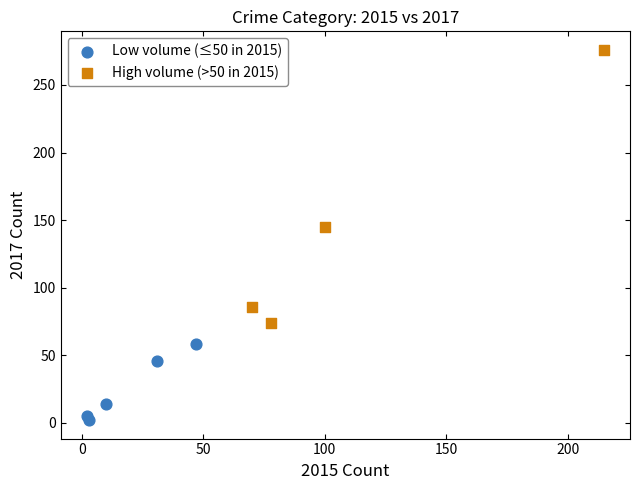

Which series contains the highest Y value?

High volume (>50 in 2015)